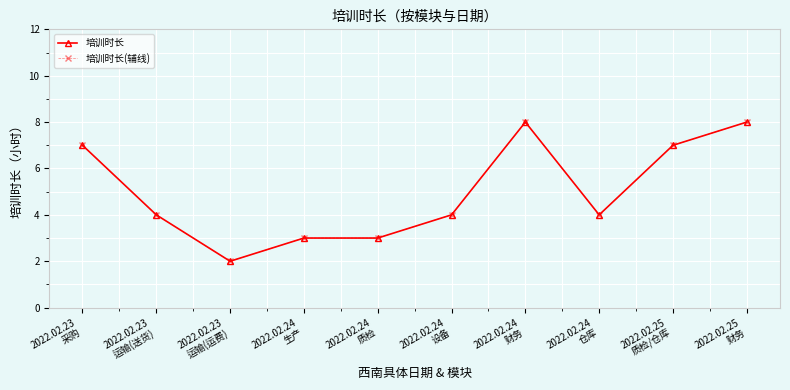

List the series in order of their peak value, highest first.

培训时长, 培训时长(辅线)